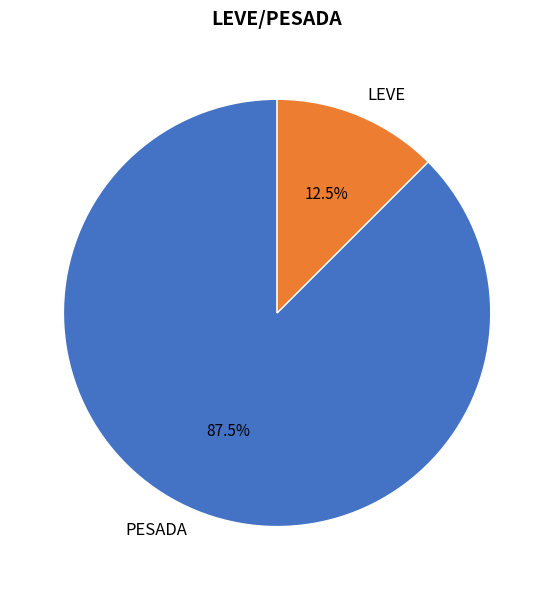

To the nearest percent, what is the difference between the LEVE and PESADA slice percentages?

75%